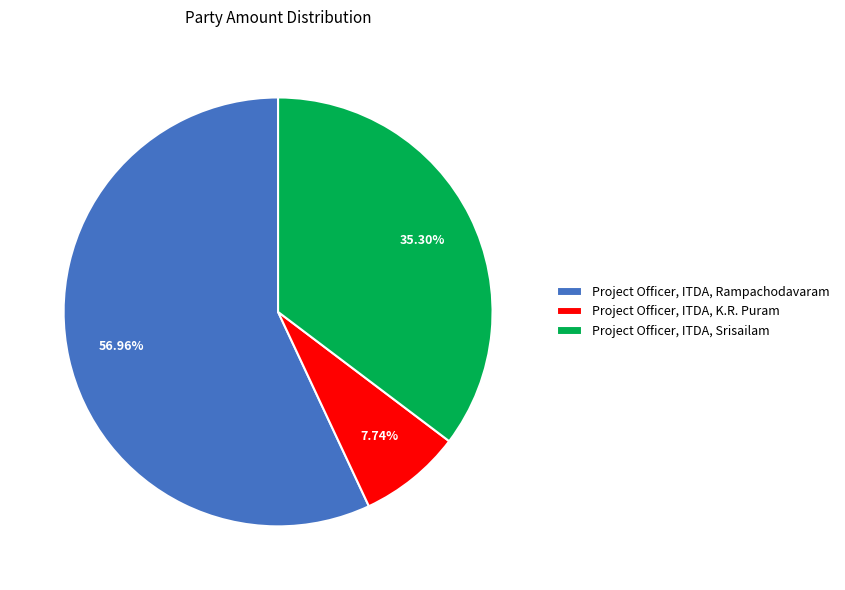

How many slices are in this pie chart?

3